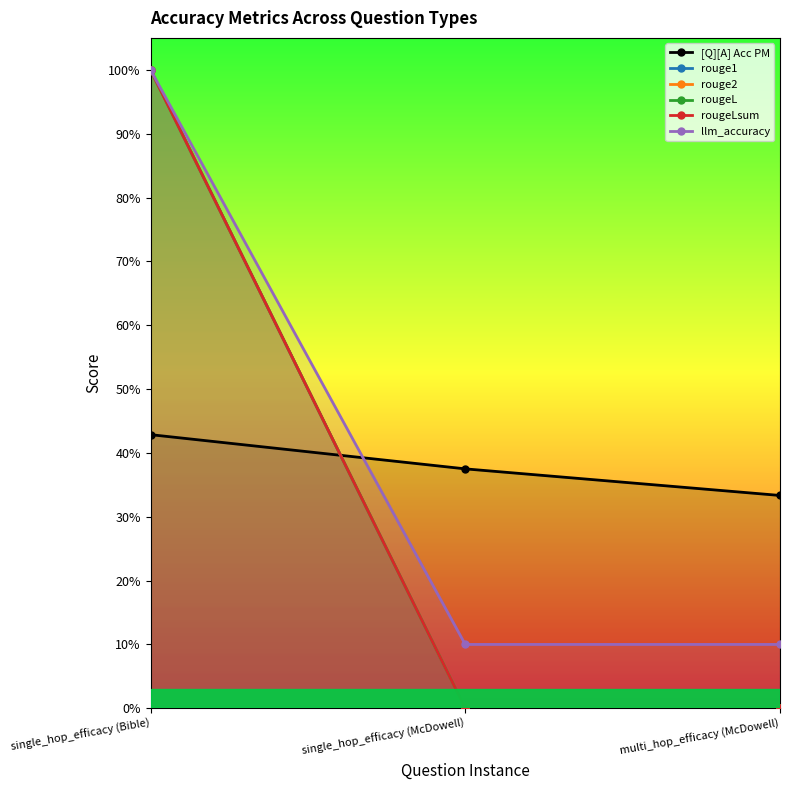

What is the difference between the maximum and minimum values in the rouge2 series?

1.0